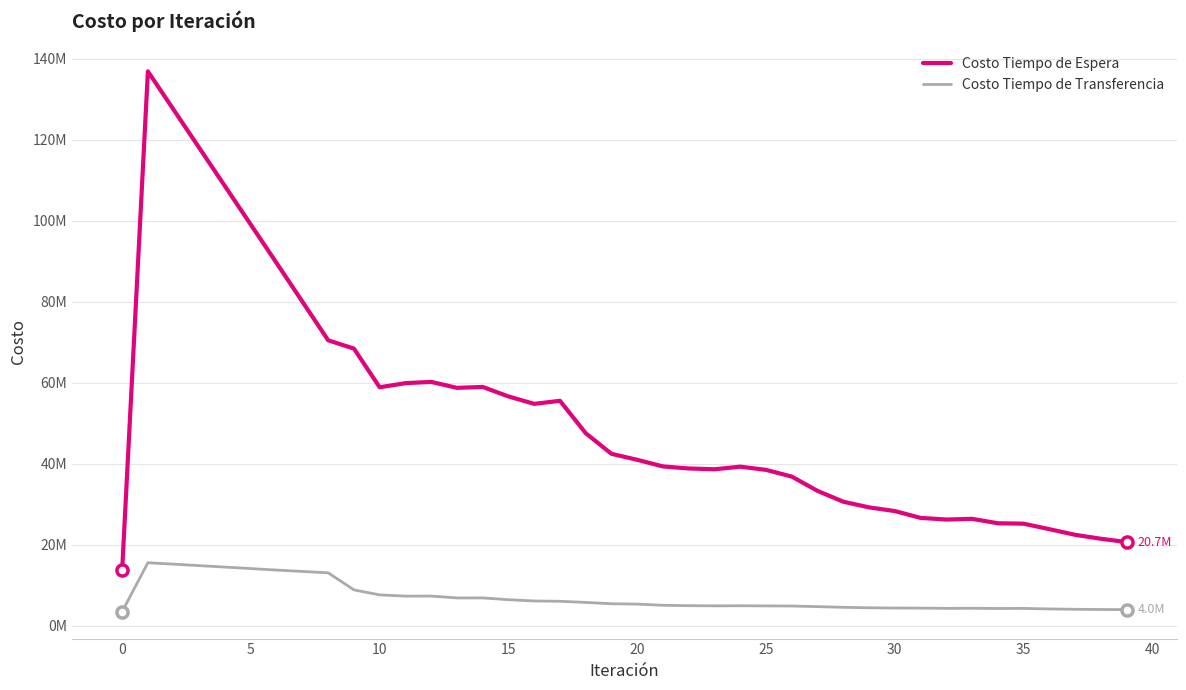

True or false: Costo Tiempo de Transferencia and Costo Tiempo de Espera cross at least once.

False